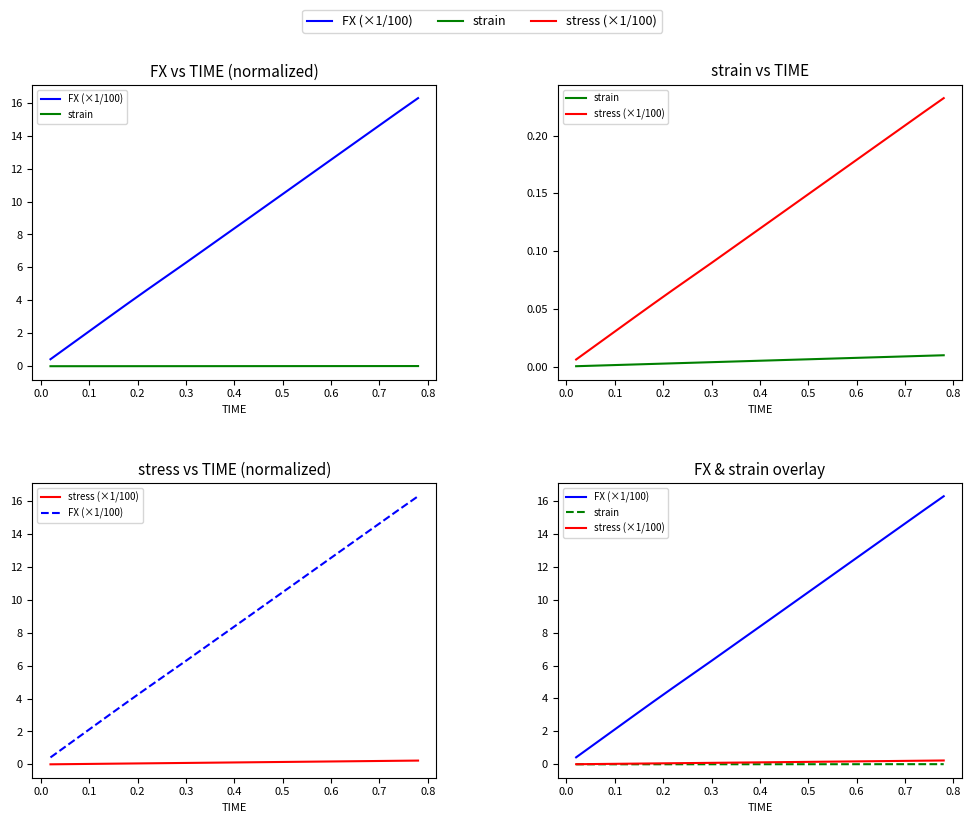

Reading right to left, list all the values displayed in this chart.

FX (×1/100): 16.3	15.5	14.6	13.8	13.0	12.1	11.3	10.5	9.6	8.8	8.0	7.1	6.3	5.5	4.6	3.8	3.0	2.1	1.3	0.4
strain: 0.0	0.0	0.0	0.0	0.0	0.0	0.0	0.0	0.0	0.0	0.0	0.0	0.0	0.0	0.0	0.0	0.0	0.0	0.0	0.0
stress (×1/100): 0.2	0.2	0.2	0.2	0.2	0.2	0.2	0.1	0.1	0.1	0.1	0.1	0.1	0.1	0.1	0.1	0.0	0.0	0.0	0.0